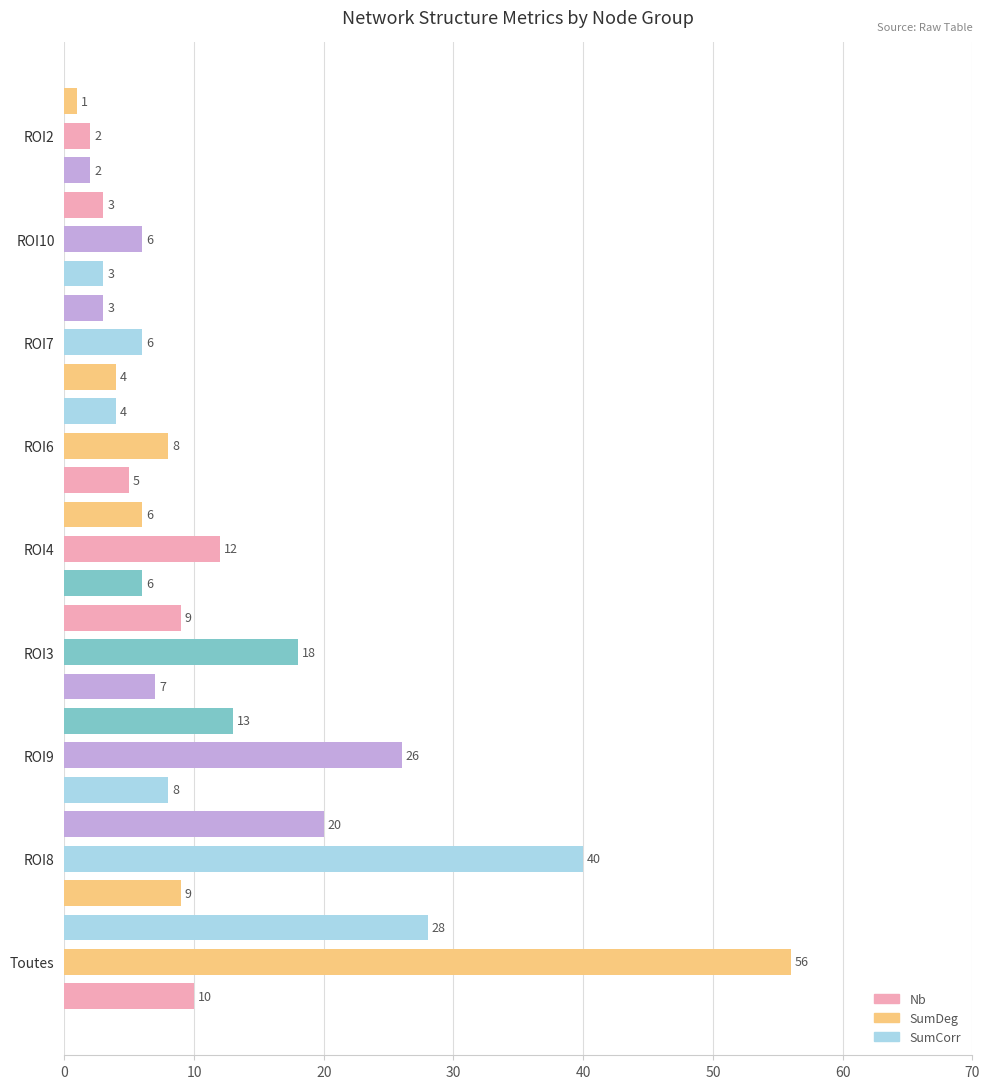

Reading left to right, what are all the values shown in this chart?

Nb: Toutes=10	ROI8=9	ROI9=8	ROI3=7	ROI4=6	ROI6=5	ROI7=4	ROI10=3	ROI2=2
SumDeg: Toutes=56	ROI8=40	ROI9=26	ROI3=18	ROI4=12	ROI6=8	ROI7=6	ROI10=6	ROI2=2
SumCorr: Toutes=28	ROI8=20	ROI9=13	ROI3=9	ROI4=6	ROI6=4	ROI7=3	ROI10=3	ROI2=1